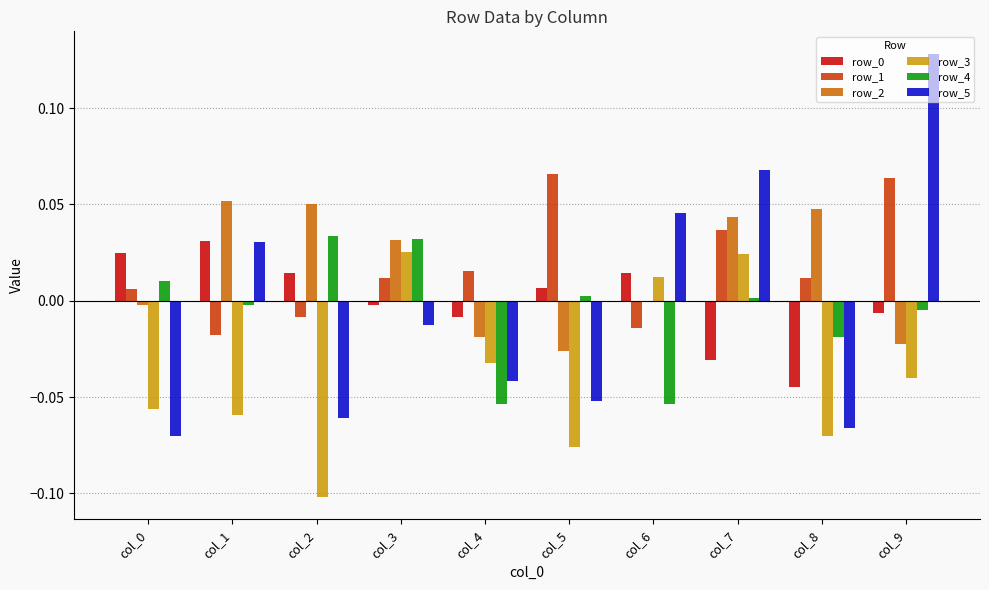

How many series are shown in this chart?

6